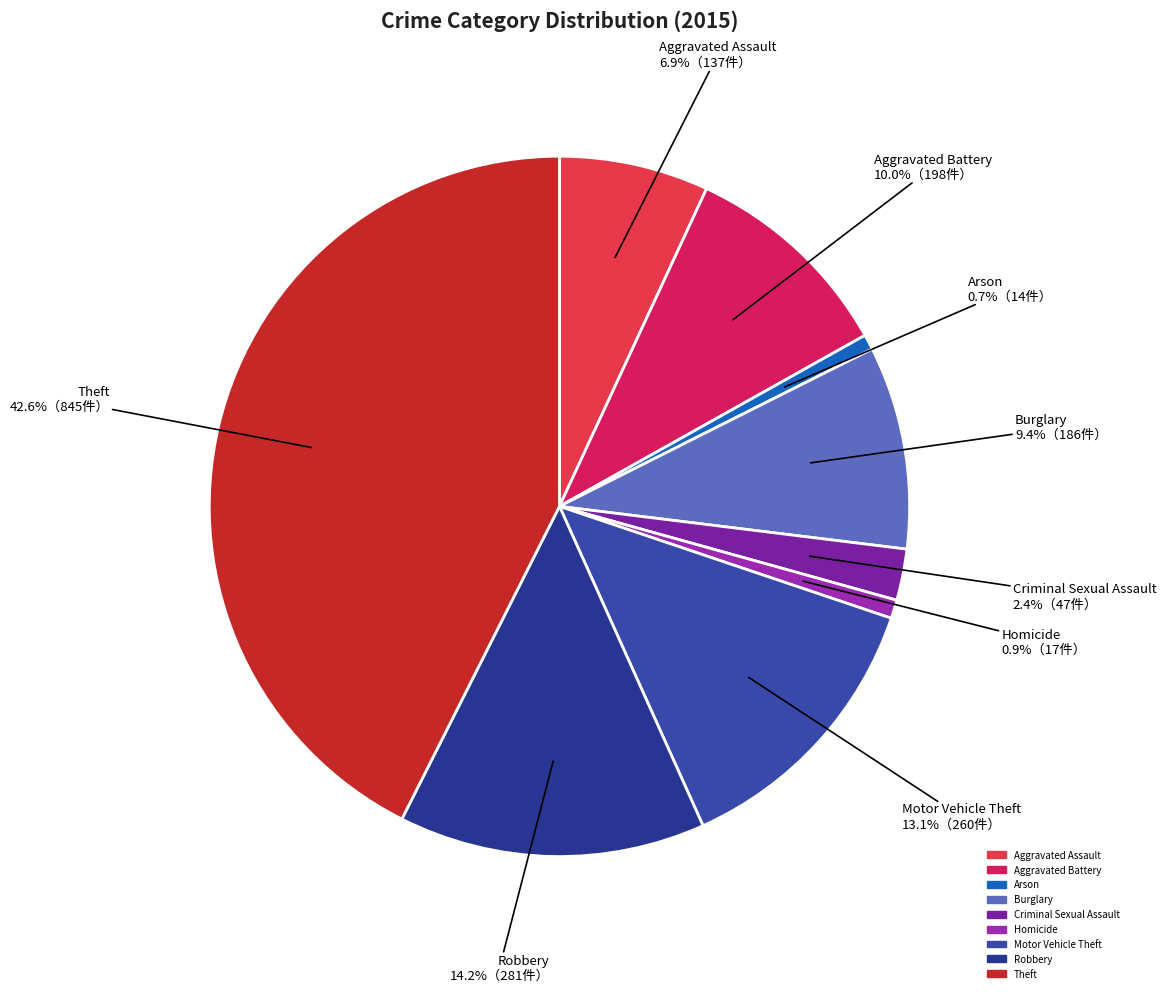

Which has a higher value, Aggravated Battery or Theft?

Theft